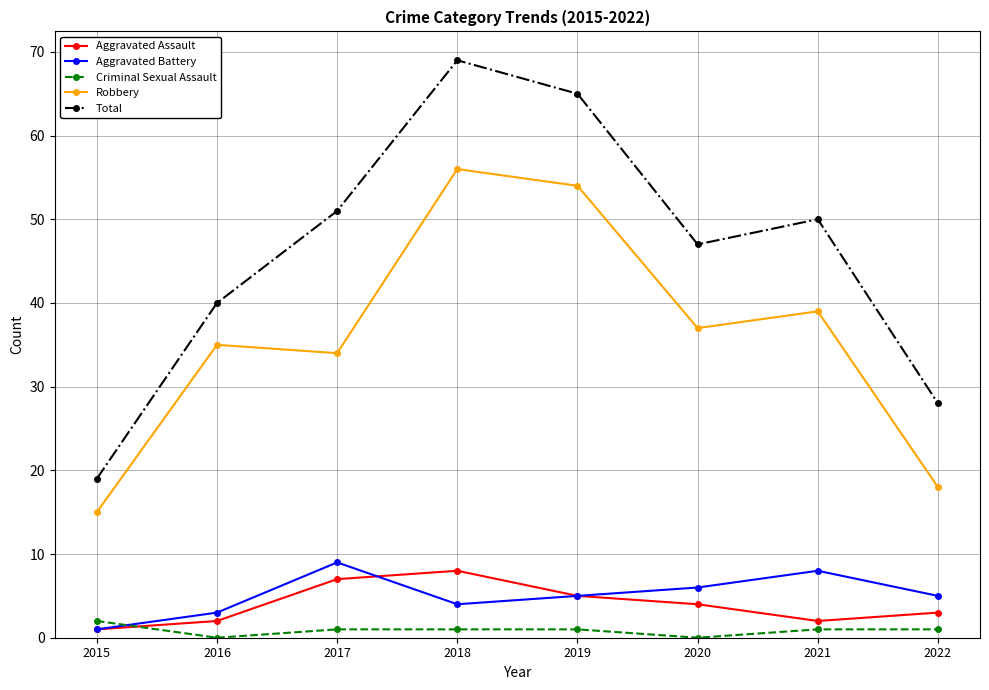

What is the greatest value displayed?

69